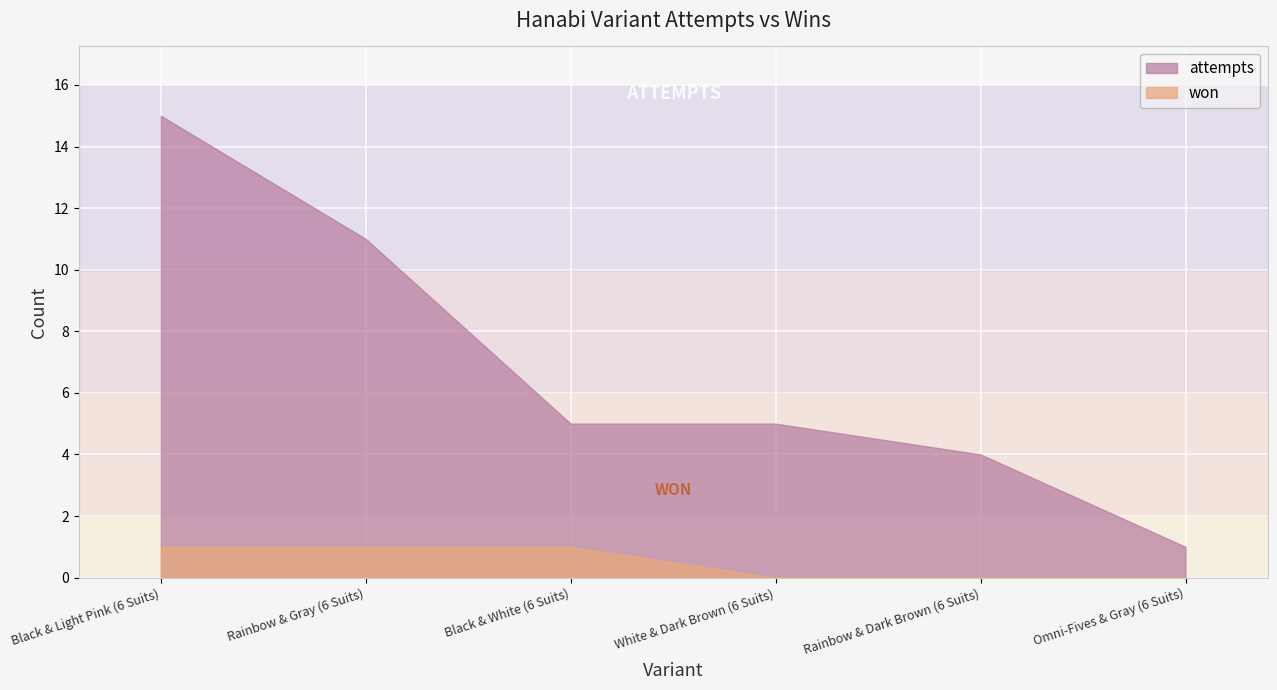

What is the maximum value for won?

1